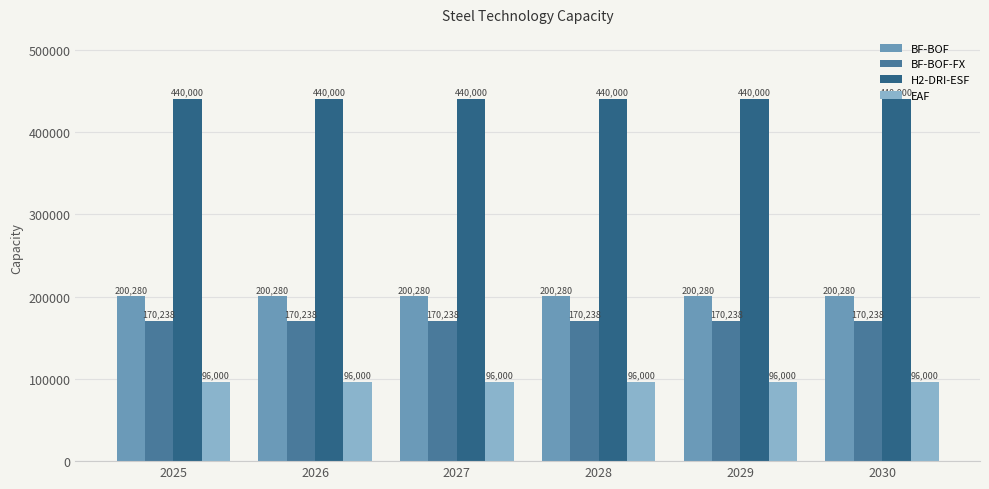

What are all the series names shown in the legend?

BF-BOF, BF-BOF-FX, H2-DRI-ESF, EAF